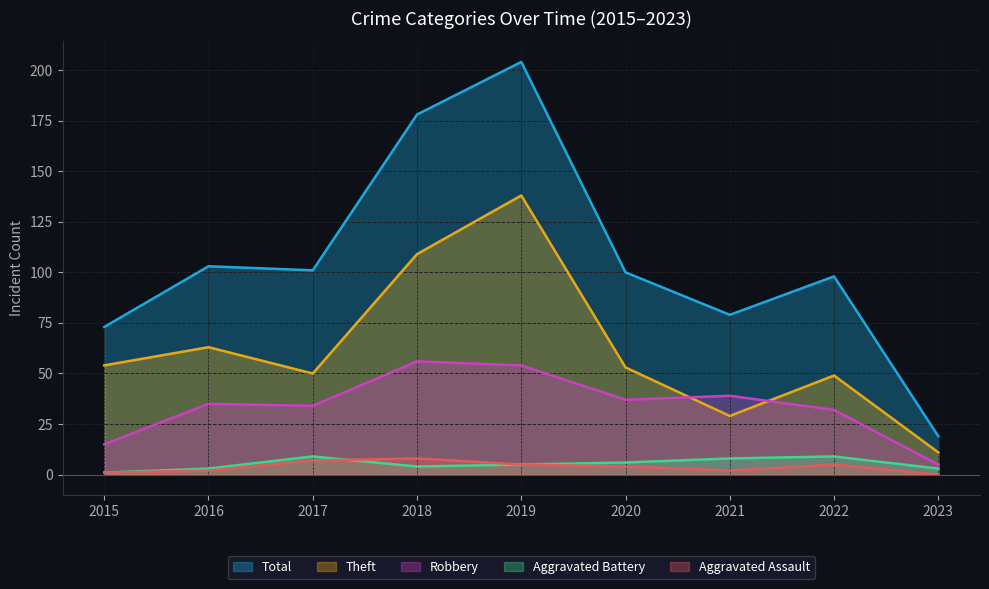

True or false: Theft and Aggravated Battery intersect in this chart.

False